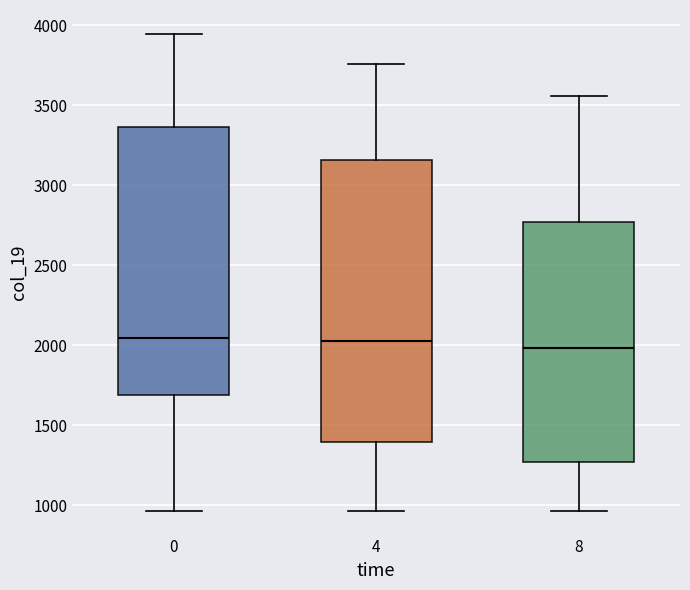

Reading left to right, read every box against the y-axis: the position of its median line, the range the box covers, and the ends of its whiskers. The values are not printed on the chart, so give them approximately, as read against the axis.

0: median 2050, box 1700 to 3350, whiskers 950 to 3950
4: median 2050, box 1400 to 3150, whiskers 950 to 3750
8: median 2000, box 1250 to 2750, whiskers 950 to 3550